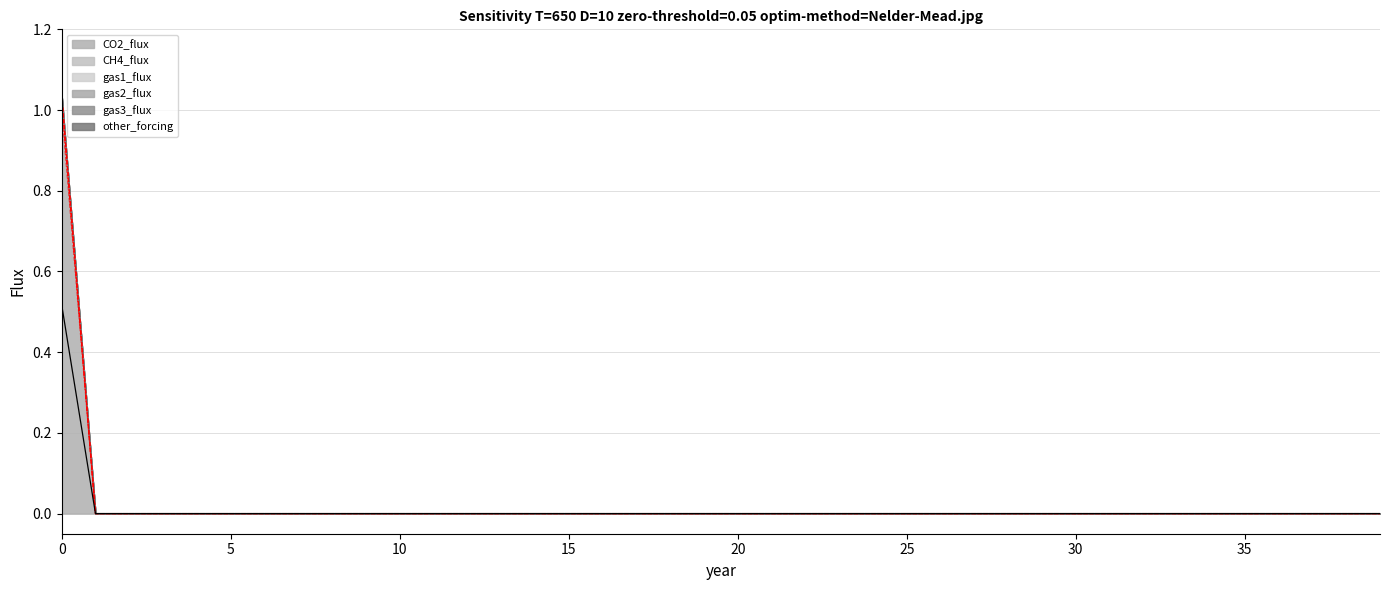

At 13, list the series in order from largest to smallest.

CO2_flux, CH4_flux, gas1_flux, gas2_flux, gas3_flux, other_forcing